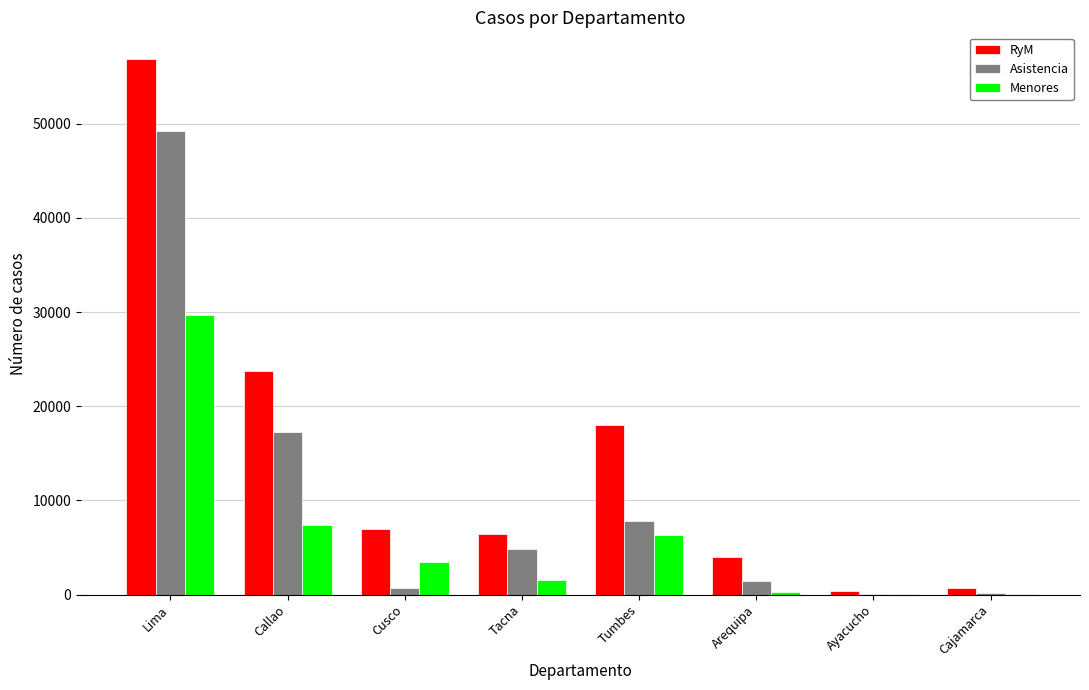

At which label is Menores closest to 14901?

Callao